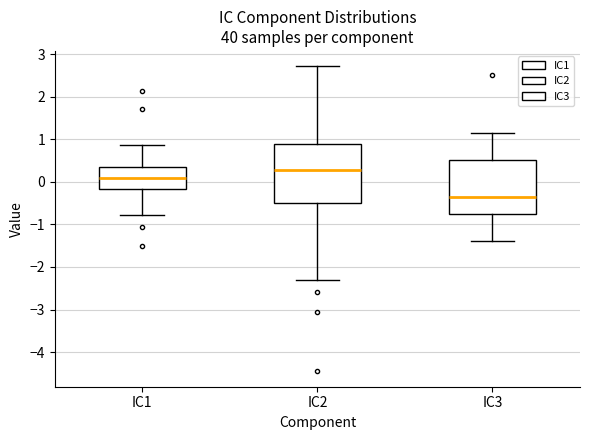

Reading left to right, read every box against the y-axis: the position of its median line, the range the box covers, and the ends of its whiskers. The values are not printed on the chart, so give them approximately, as read against the axis.

IC1: median 0.1, box -0.2 to 0.4, whiskers -0.8 to 0.9
IC2: median 0.3, box -0.5 to 0.9, whiskers -2.3 to 2.7
IC3: median -0.3, box -0.8 to 0.5, whiskers -1.4 to 1.2